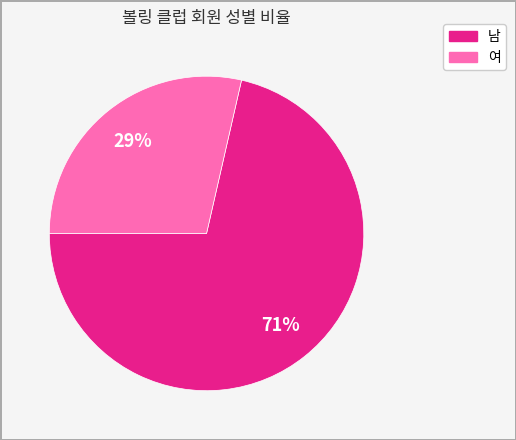

The 여 slice represents 29% of the pie. True or false?

True